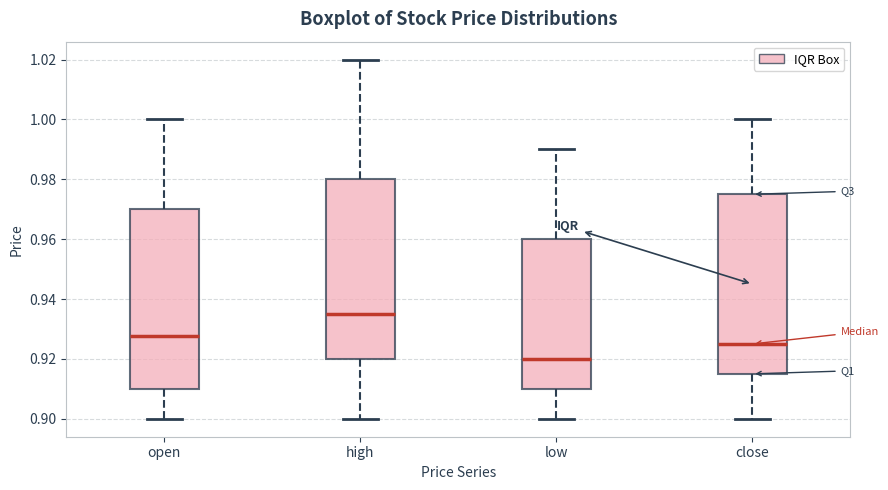

Where is the lower edge of the box for open on the y-axis? The values are not printed on the chart, so give them approximately, as read against the axis.

0.910